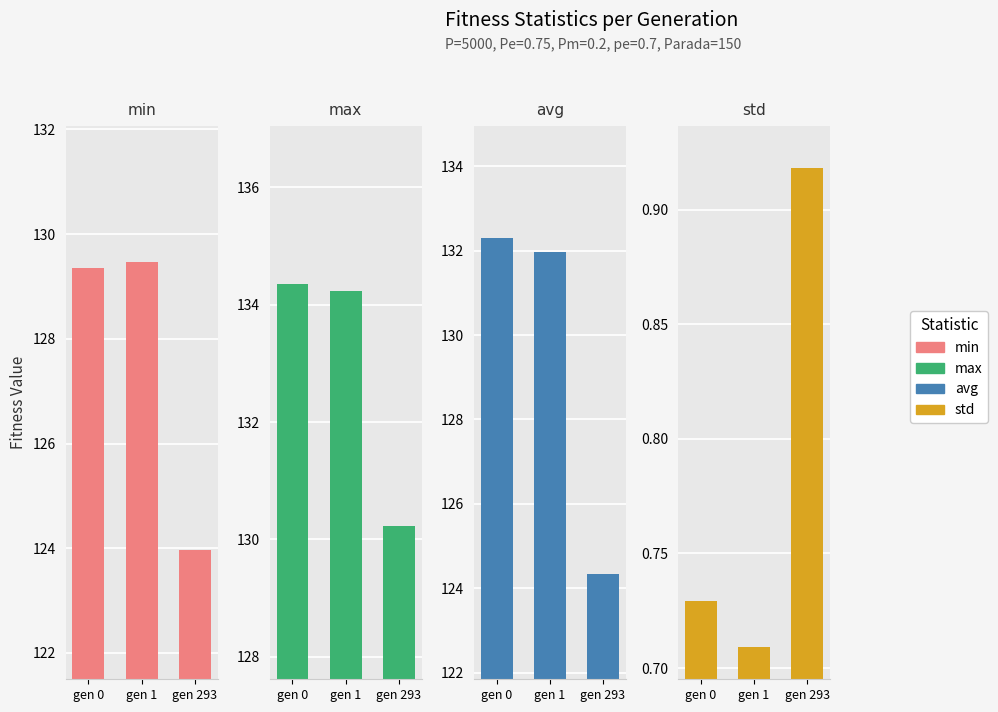

Reading right to left, transcribe all the data shown in this chart.

min: gen 293=124.0	gen 1=129.5	gen 0=129.3
max: gen 293=130.2	gen 1=134.2	gen 0=134.3
avg: gen 293=124.3	gen 1=132.0	gen 0=132.3
std: gen 293=0.9	gen 1=0.7	gen 0=0.7